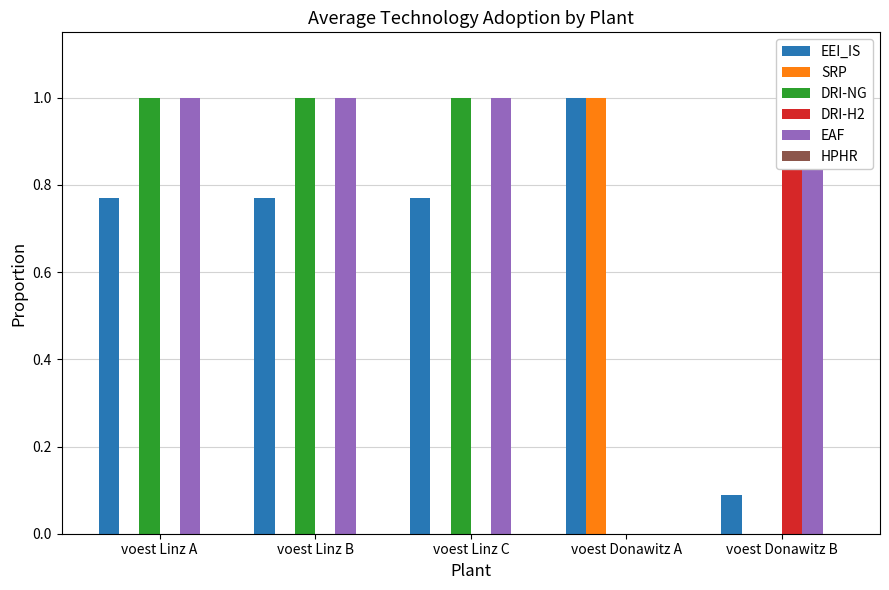

Between voest Linz C and voest Linz B, which is larger?

voest Linz C